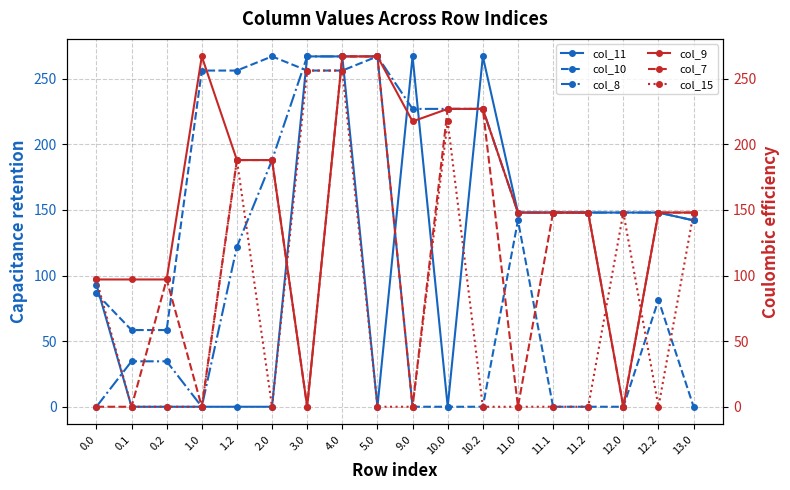

Reading left to right, what are all the values shown in this chart?

col_11: 0.0=93.1	0.1=0.0	0.2=0.0	1.0=0.0	1.2=0.0	2.0=0.0	3.0=267.0	4.0=267.0	5.0=0.0	9.0=267.0	10.0=0.0	10.2=267.0	11.0=148.0	11.1=148.0	11.2=148.0	12.0=148.0	12.2=148.0	13.0=142.0
col_10: 0.0=86.3	0.1=58.5	0.2=58.5	1.0=256.2	1.2=256.2	2.0=267.0	3.0=256.2	4.0=256.2	5.0=267.0	9.0=0.0	10.0=0.0	10.2=0.0	11.0=142.0	11.1=0.0	11.2=0.0	12.0=0.0	12.2=81.5	13.0=0.0
col_8: 0.0=0.0	0.1=34.6	0.2=34.6	1.0=0.0	1.2=122.0	2.0=188.0	3.0=267.0	4.0=267.0	5.0=267.0	9.0=227.0	10.0=227.0	10.2=227.0	11.0=148.0	11.1=148.0	11.2=148.0	12.0=148.0	12.2=148.0	13.0=142.0
col_9: 0.0=97.0	0.1=97.0	0.2=97.0	1.0=267.0	1.2=188.0	2.0=188.0	3.0=0.0	4.0=267.0	5.0=267.0	9.0=217.4	10.0=227.0	10.2=227.0	11.0=148.0	11.1=148.0	11.2=148.0	12.0=0.0	12.2=148.0	13.0=148.0
col_7: 0.0=0.0	0.1=0.0	0.2=97.0	1.0=0.0	1.2=188.0	2.0=188.0	3.0=0.0	4.0=267.0	5.0=267.0	9.0=0.0	10.0=227.0	10.2=227.0	11.0=0.0	11.1=148.0	11.2=148.0	12.0=0.0	12.2=148.0	13.0=148.0
col_15: 0.0=97.0	0.1=0.0	0.2=0.0	1.0=0.0	1.2=188.0	2.0=0.0	3.0=256.2	4.0=256.2	5.0=0.0	9.0=0.0	10.0=217.4	10.2=0.0	11.0=0.0	11.1=0.0	11.2=0.0	12.0=148.0	12.2=0.0	13.0=148.0